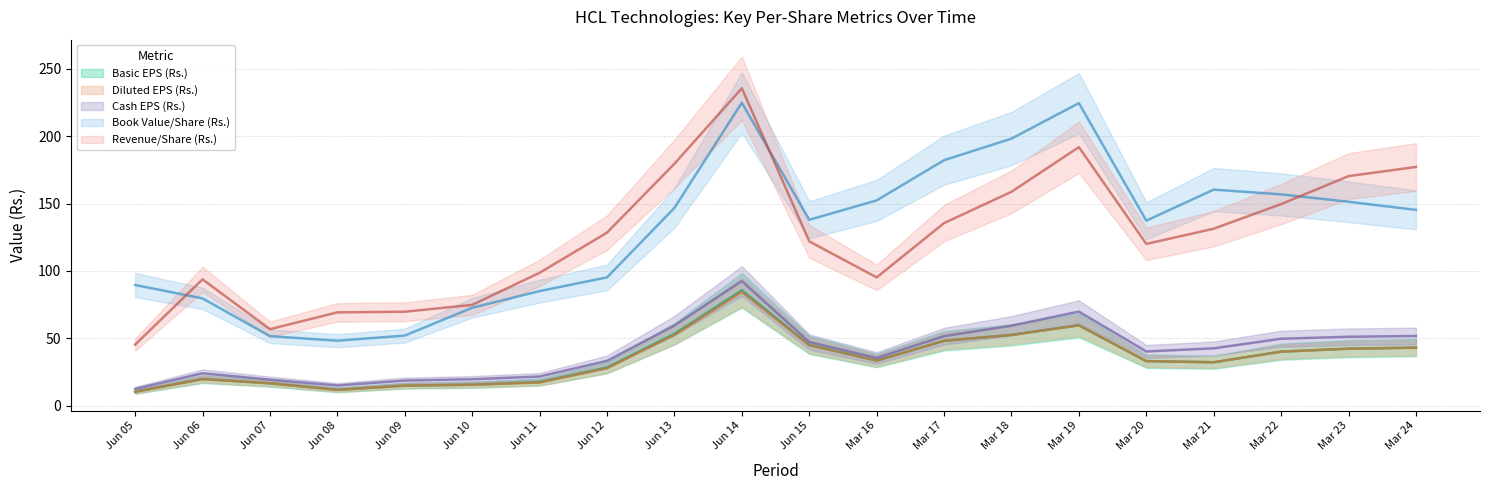

Where is the first local maximum for Basic EPS (Rs.)?

Jun 06